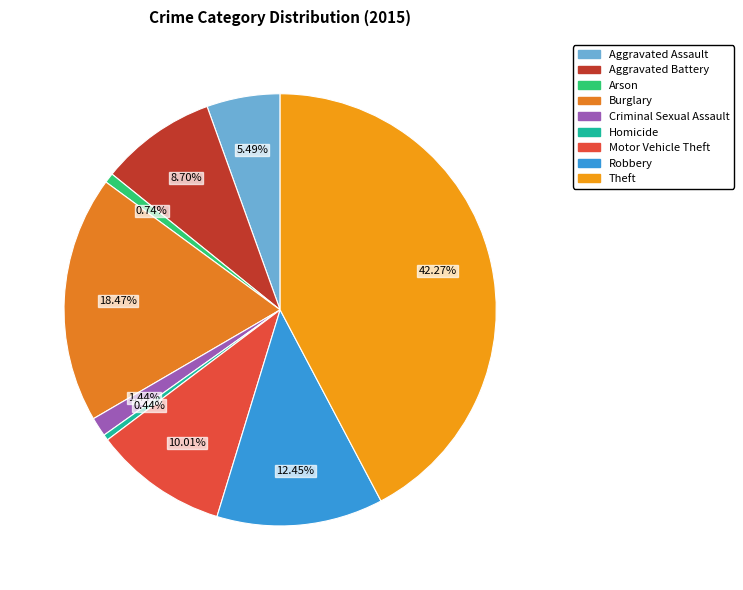

Which slice is the smallest?

Homicide